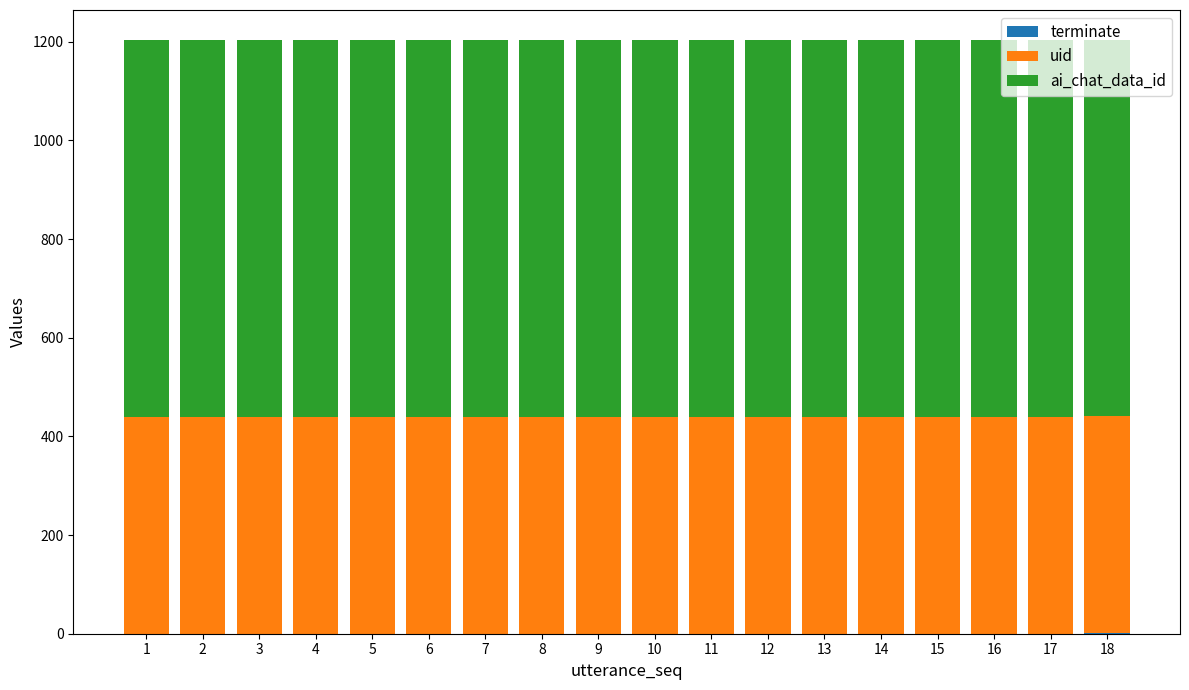

Rank the series by their average value, from highest to lowest.

ai_chat_data_id, uid, terminate